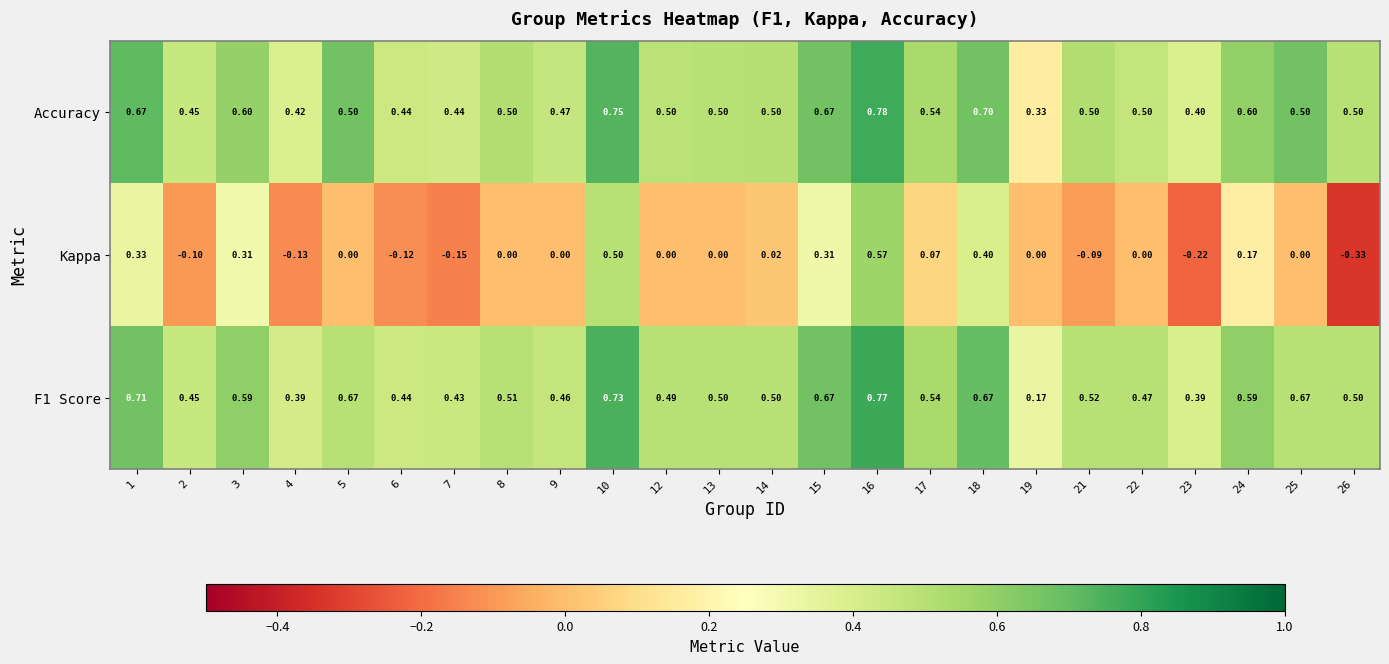

How many series are shown in this chart?

3